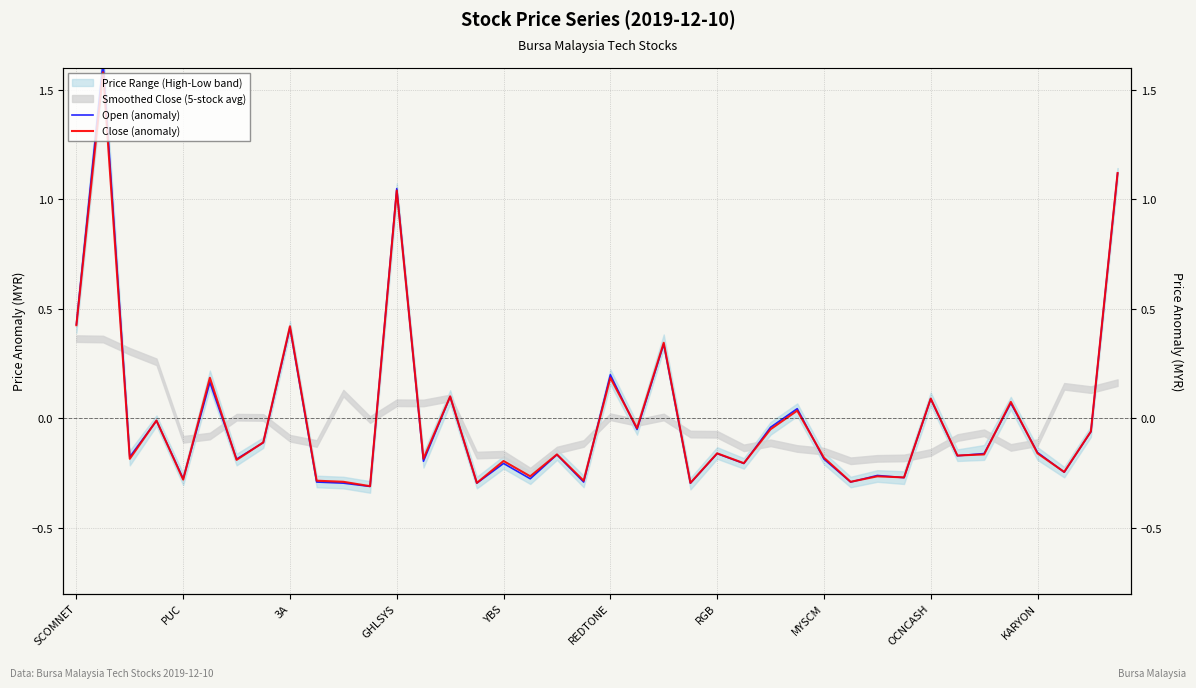

What is the difference between the second highest and second lowest values in the Close (anomaly) series?

1.4